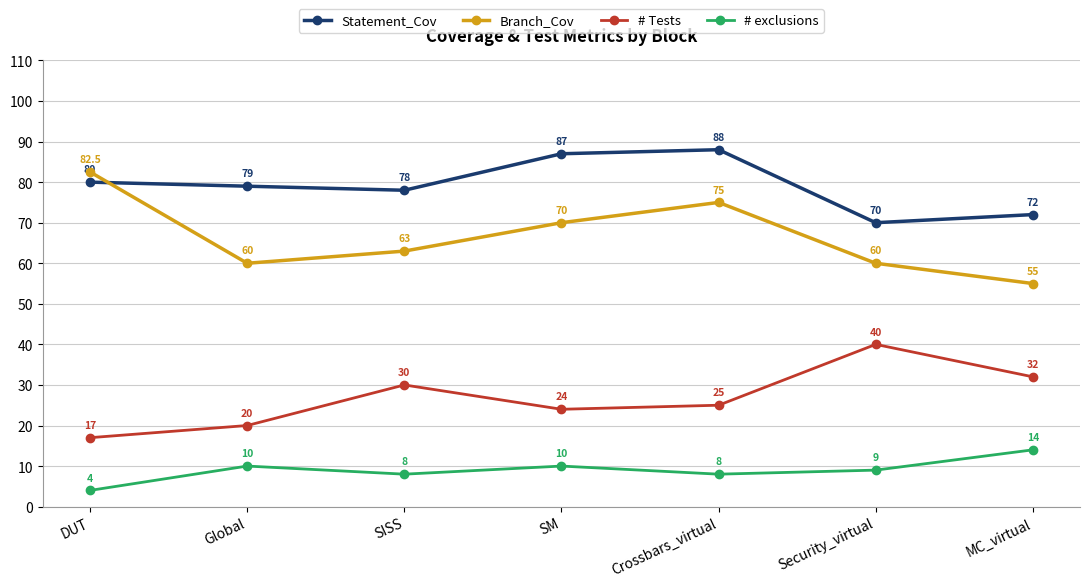

True or false: # Tests and Branch_Cov cross at least once.

False